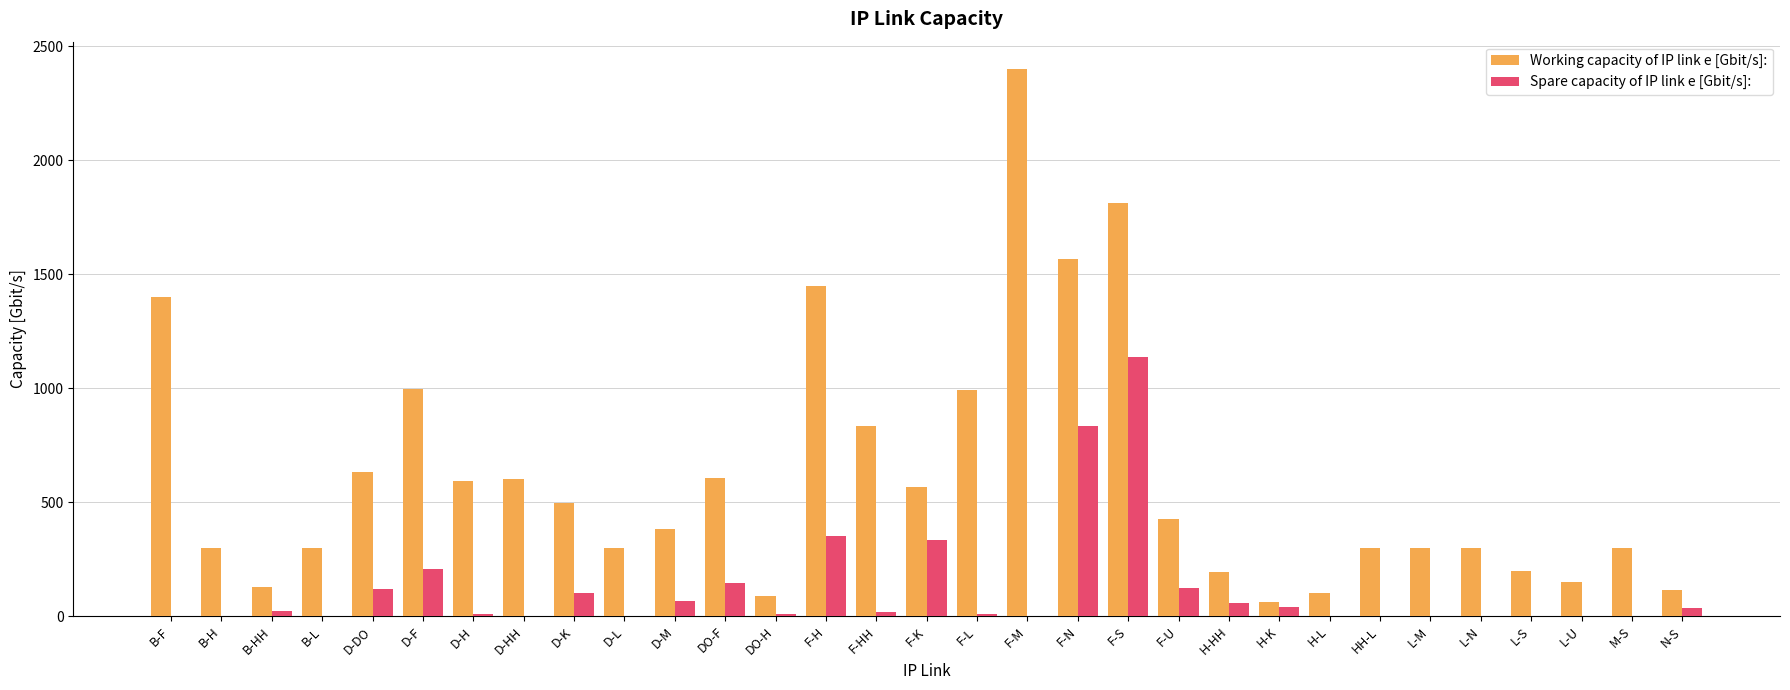

How many categories are shown in the chart?

31